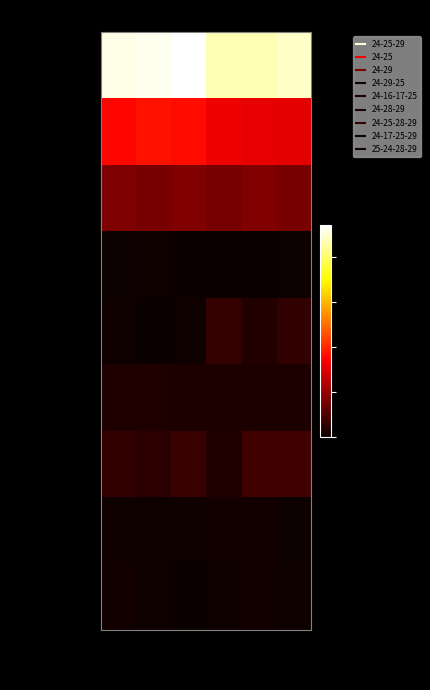

Rank the series by their maximum value, from highest to lowest.

24-25-29, 24-25, 24-29, 24-25-28-29, 24-16-17-25, 24-28-29, 24-17-25-29, 25-24-28-29, 24-29-25